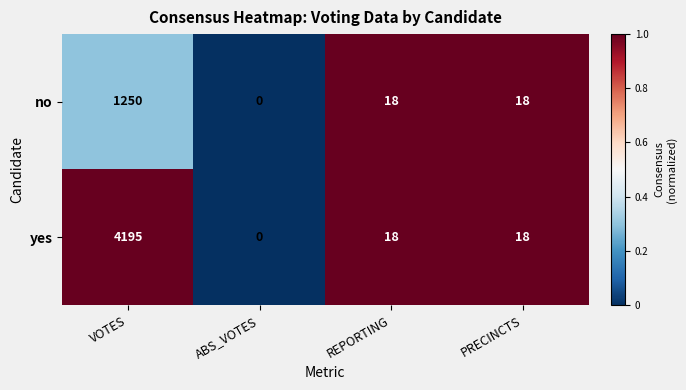

What is the difference between the maximum and minimum values in the no series?

1250